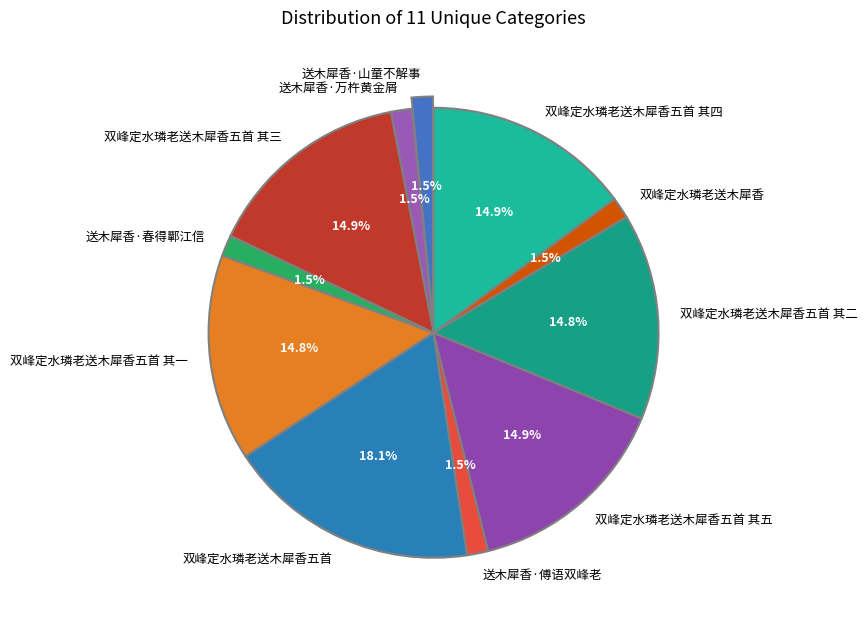

Between 双峰定水璘老送木犀香五首 其二 and 双峰定水璘老送木犀香, which is larger?

双峰定水璘老送木犀香五首 其二